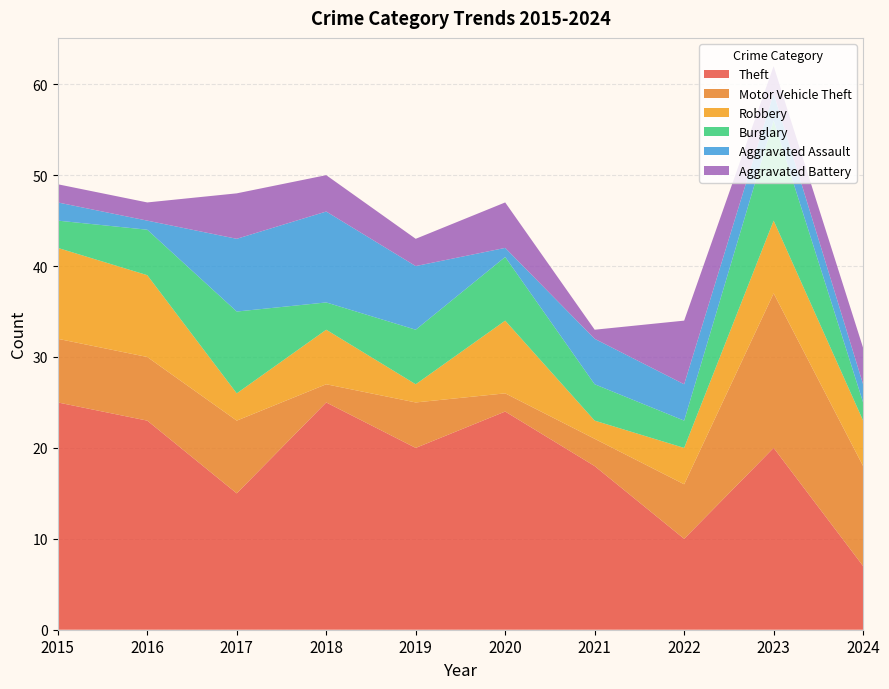

True or false: Aggravated Assault and Robbery intersect in this chart.

True